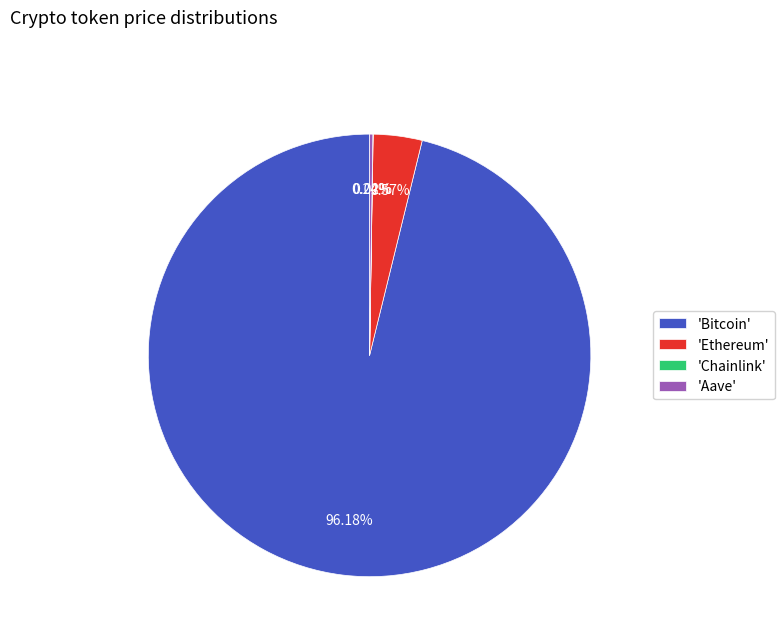

Which has a higher value, 'Ethereum' or 'Bitcoin'?

'Bitcoin'